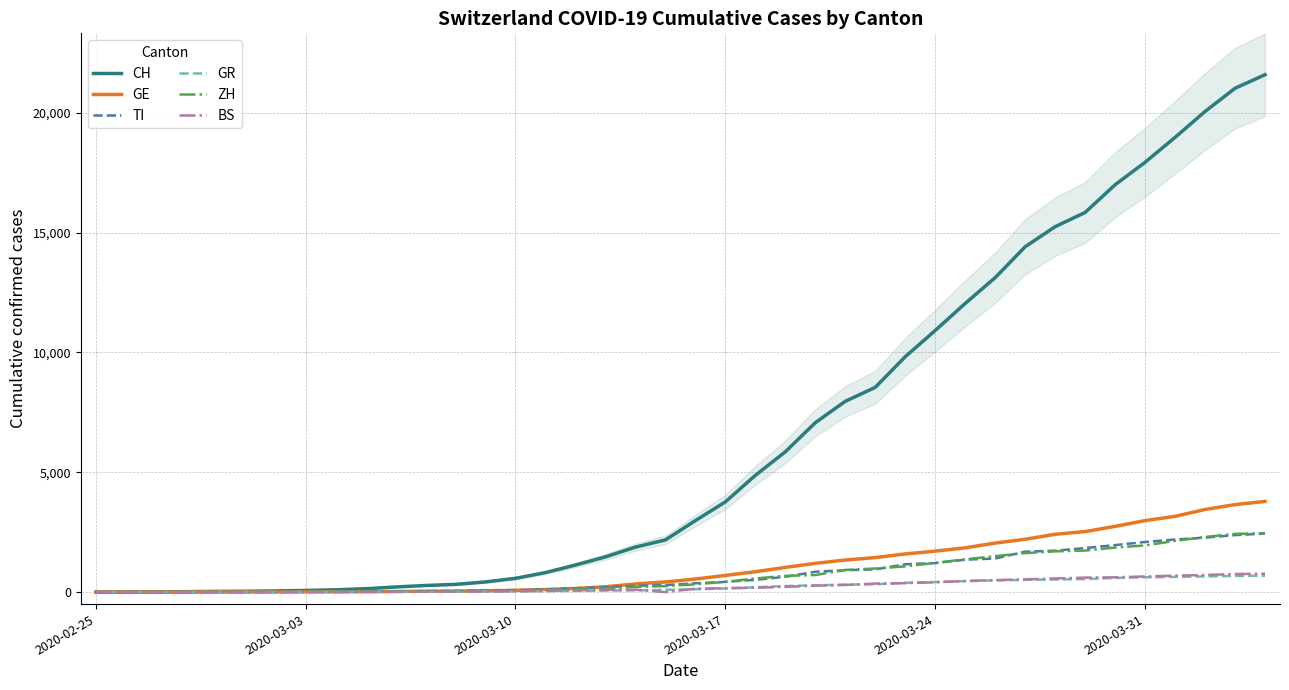

How many interior local valleys does the BS series have?

1